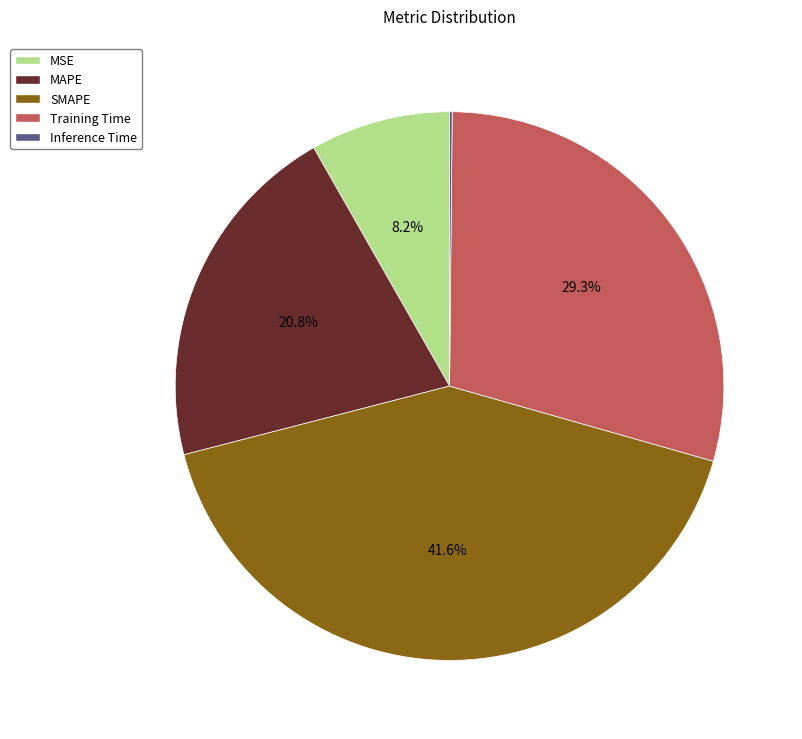

Does MAPE account for over 50% of the chart?

No